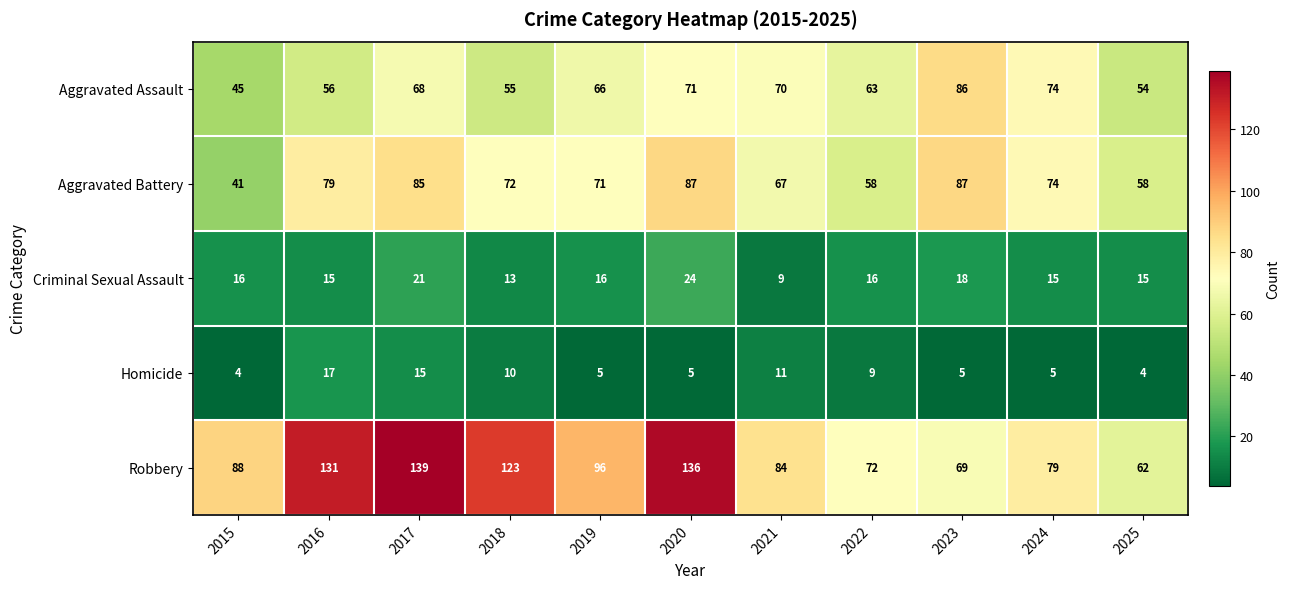

What is the sum of the Aggravated Assault values at 2017 and 2020?

139